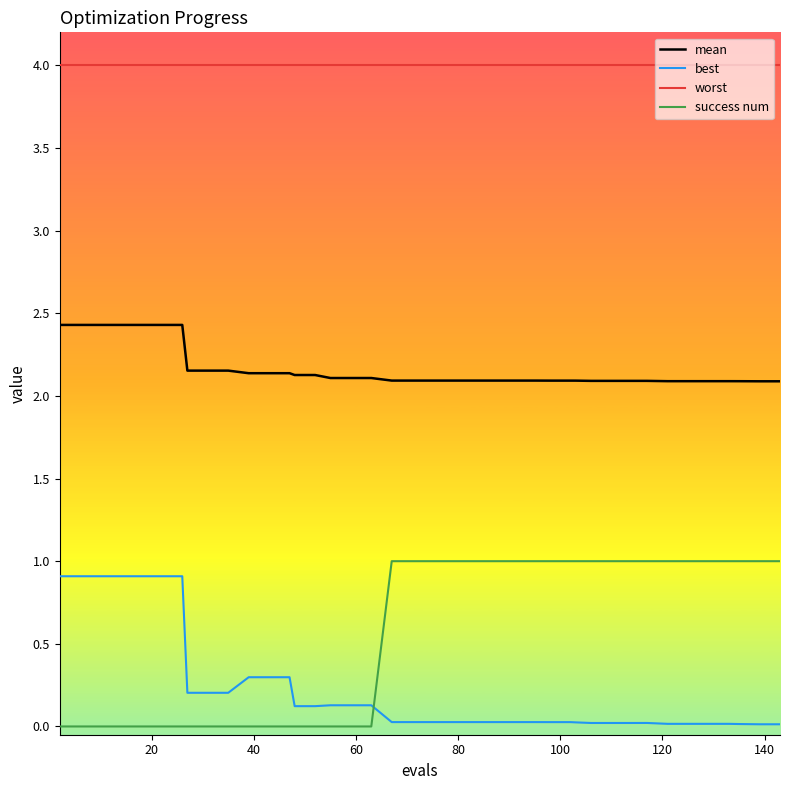

True or false: best and worst cross at least once.

False